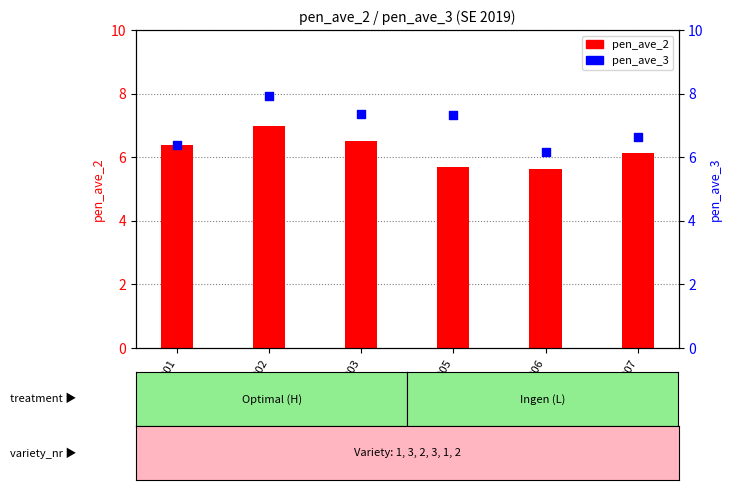

What are all the series names shown in the legend?

pen_ave_2, pen_ave_3